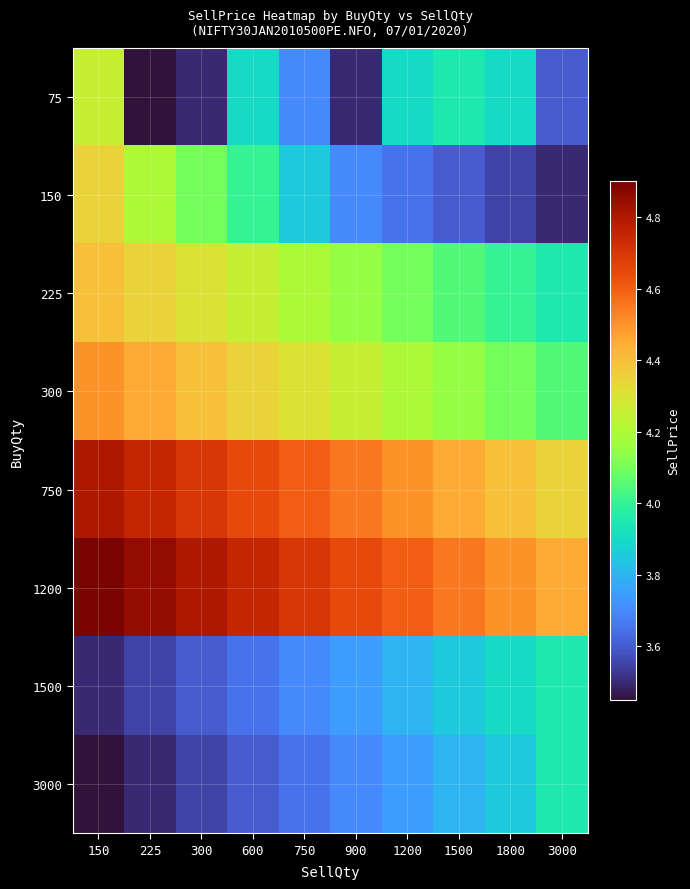

Between 1200 and 750, which is larger?

1200